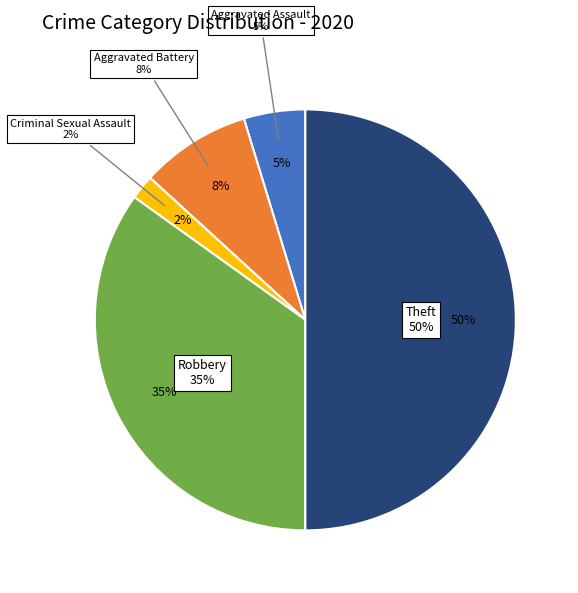

Does any single category account for the majority?

No